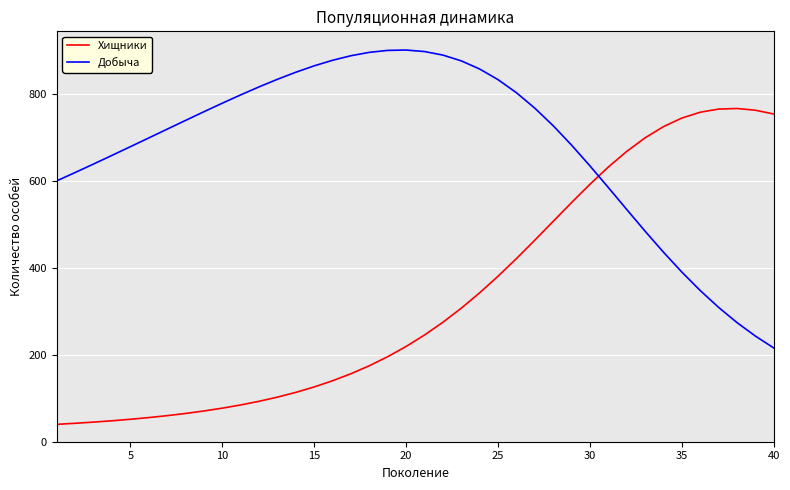

True or false: Хищники and Добыча intersect in this chart.

True